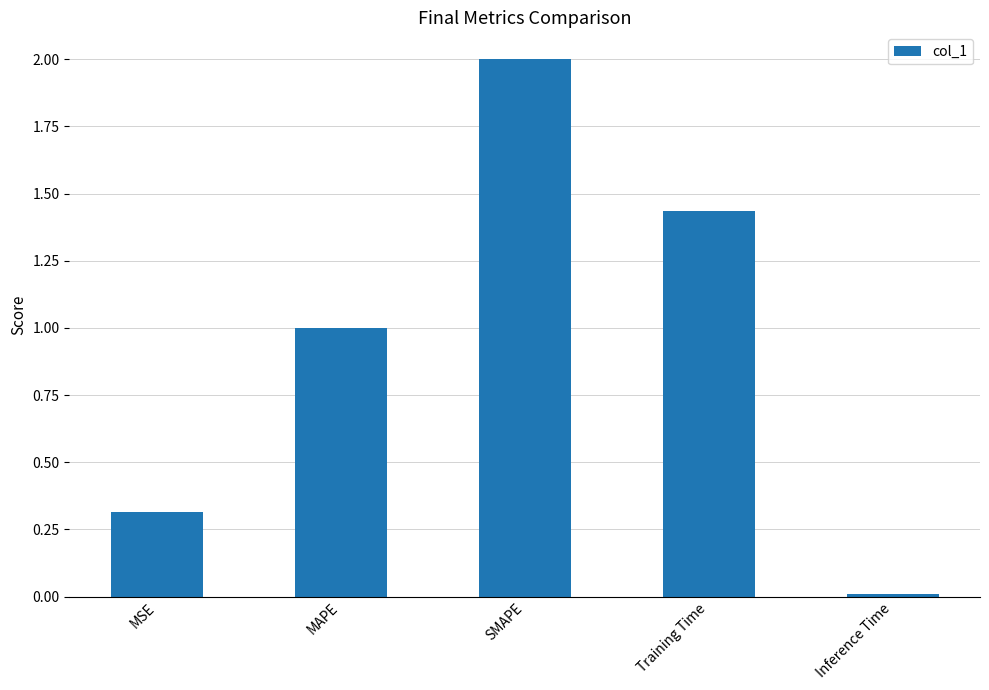

How many bars are there in total?

5